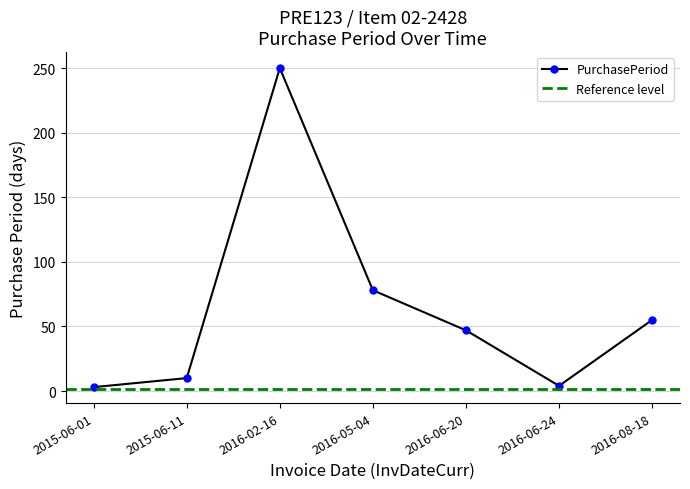

Does the chart have visible grid lines?

Yes